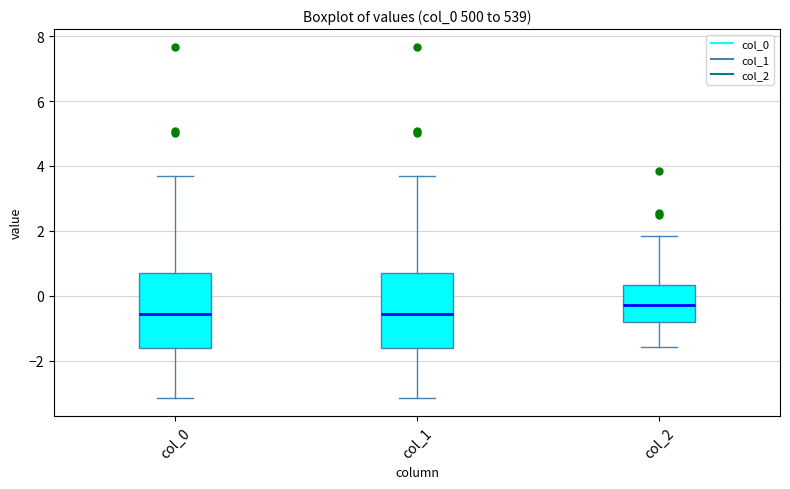

Reading left to right, read every box against the y-axis: the position of its median line, the range the box covers, and the ends of its whiskers. The values are not printed on the chart, so give them approximately, as read against the axis.

col_0: median -0.6, box -1.6 to 0.6, whiskers -3.2 to 3.8
col_1: median -0.6, box -1.6 to 0.6, whiskers -3.2 to 3.8
col_2: median -0.2, box -0.8 to 0.4, whiskers -1.6 to 1.8